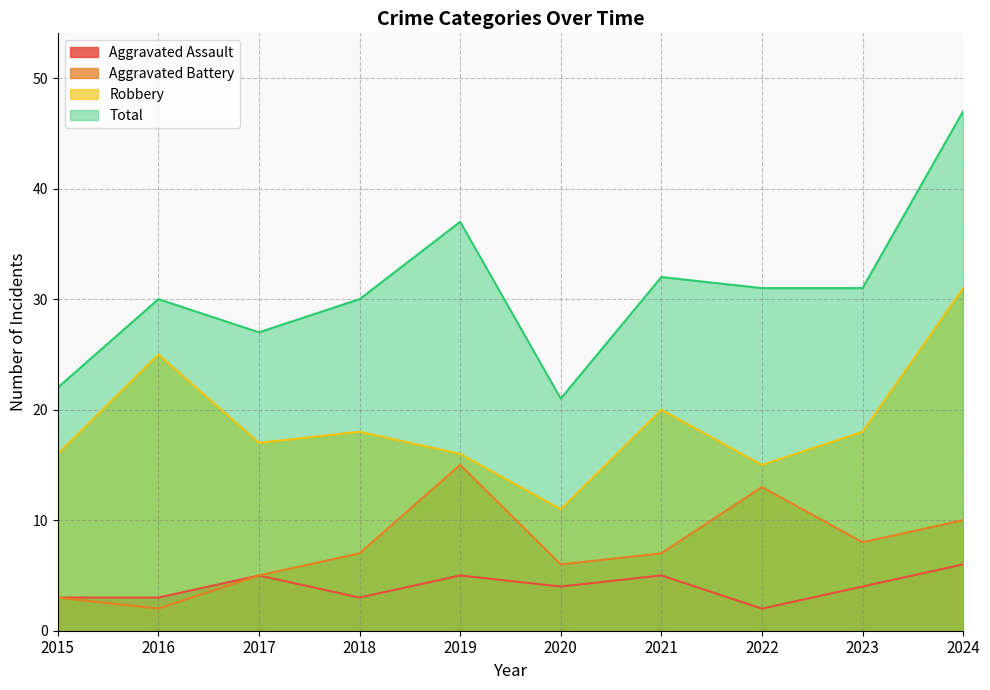

How many data points in Aggravated Battery are less than 7?

4